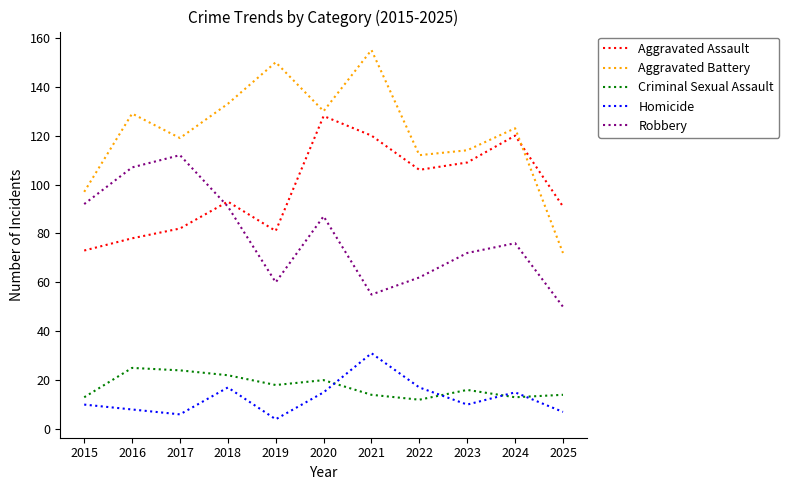

What is the spread (max minus min) of values at 2016?

121